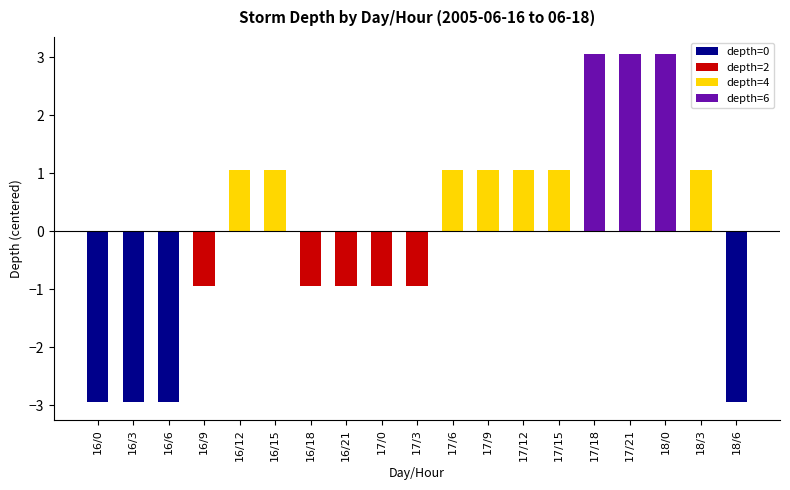

Is it true that the value at 17/15 is 0.5?

False